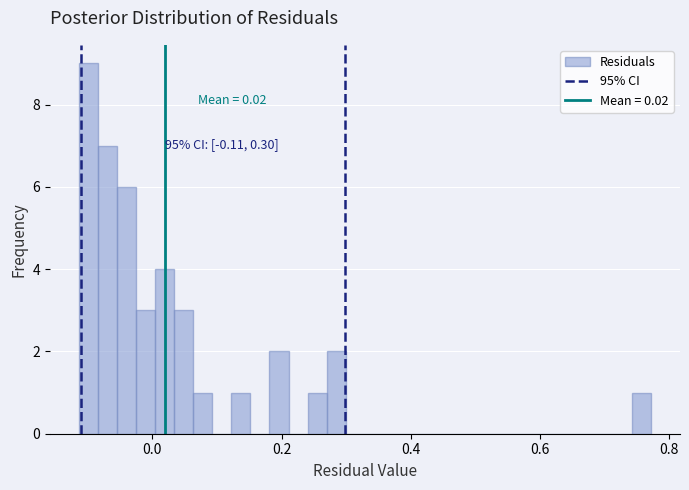

Around what value on the x-axis is the tallest bar? Give the approximate position of its centre, as read against the axis.

-0.10